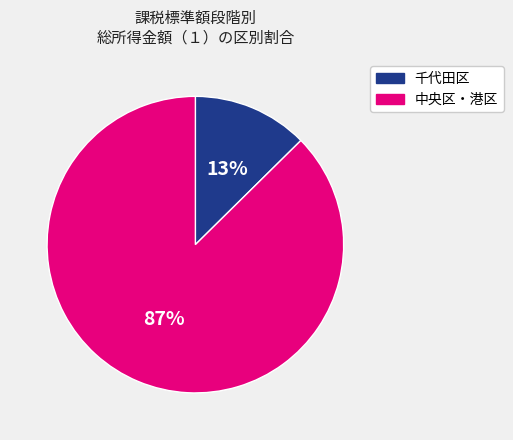

Is there any slice that represents more than half of the pie?

Yes